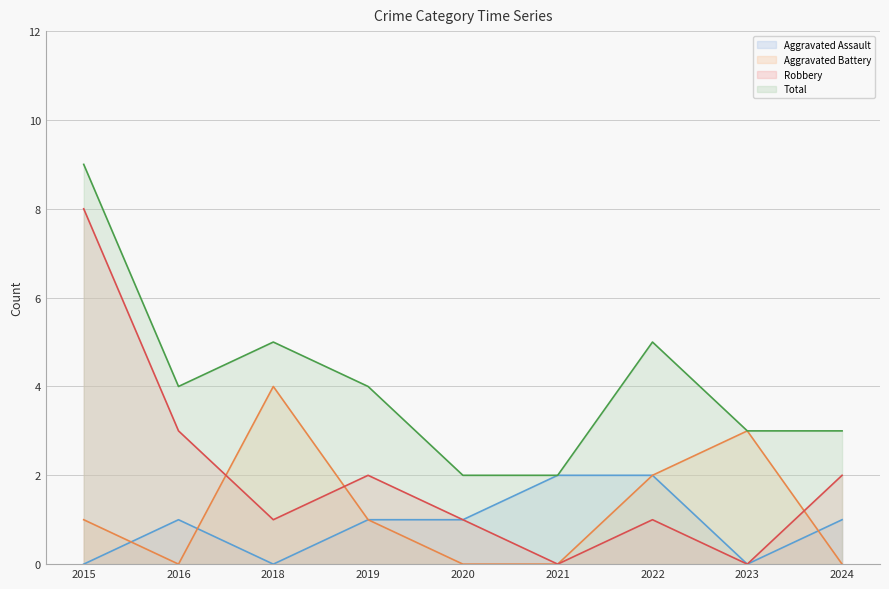

Is the value of Aggravated Battery at 2018 greater than the value of Total at 2021?

Yes